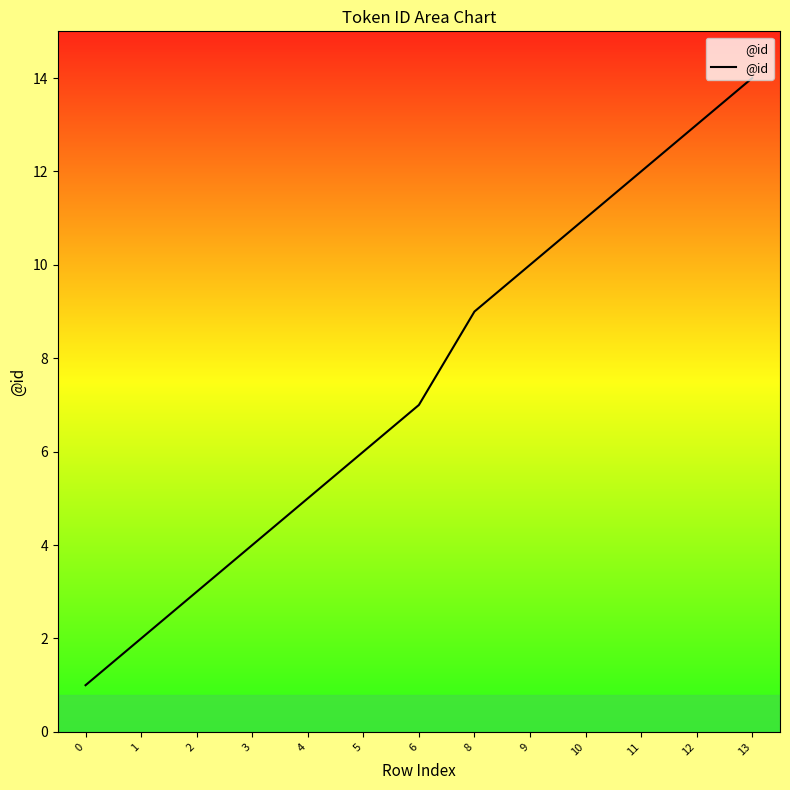

Reading left to right, extract all data points from this chart.

0=1	1=2	2=3	3=4	4=5	5=6	6=7	8=9	9=10	10=11	11=12	12=13	13=14